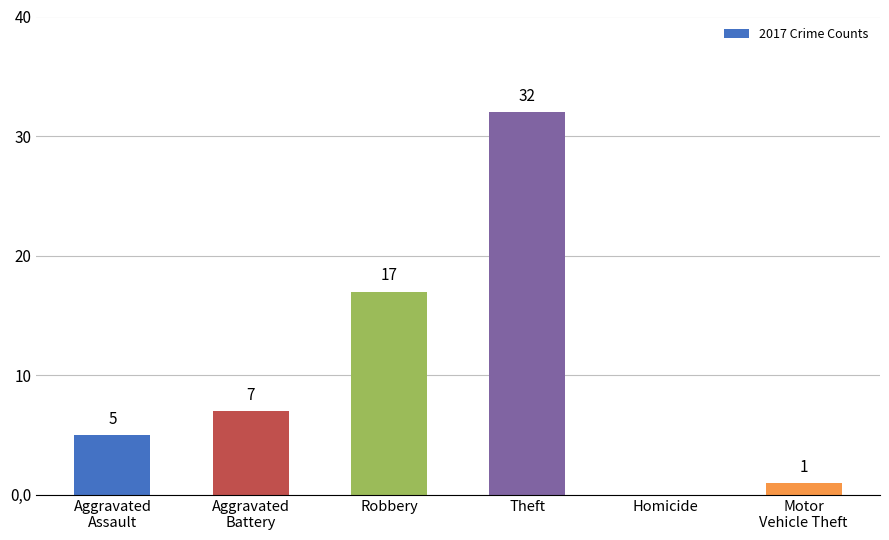

True or false: the data shows 17 at Robbery.

True